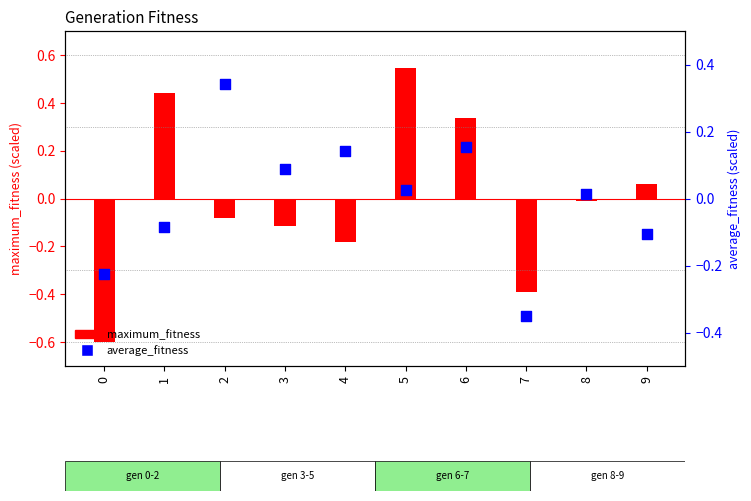

Between 7 and 2, which is larger?

2